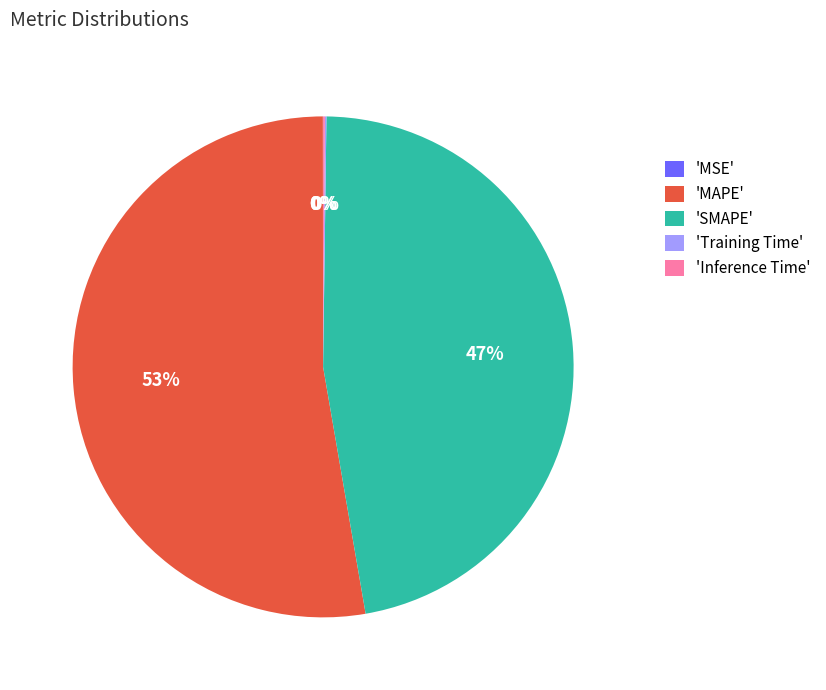

The 'MAPE' slice represents 41% of the pie. True or false?

False